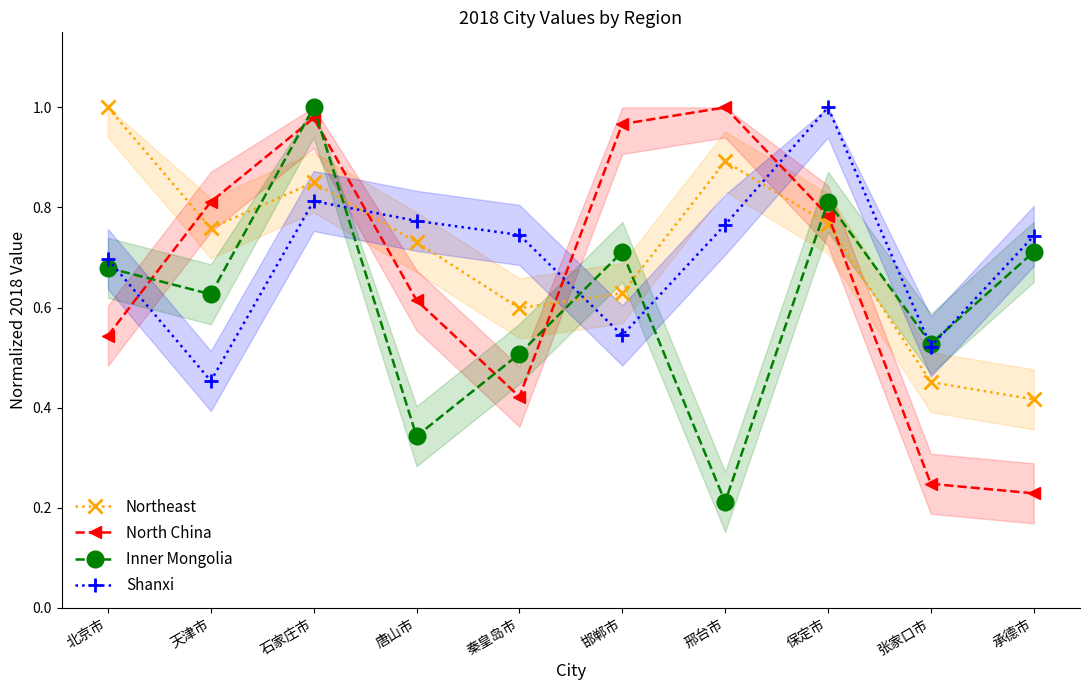

What is the sum of the Inner Mongolia values at 石家庄市 and 北京市?

1.7